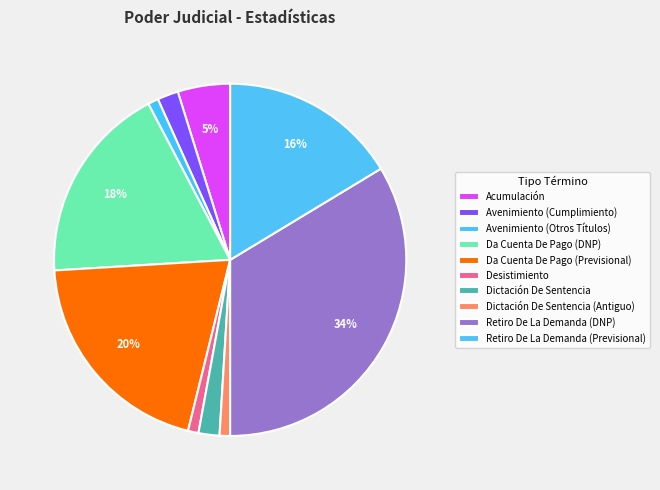

Is there a majority slice in this chart?

No